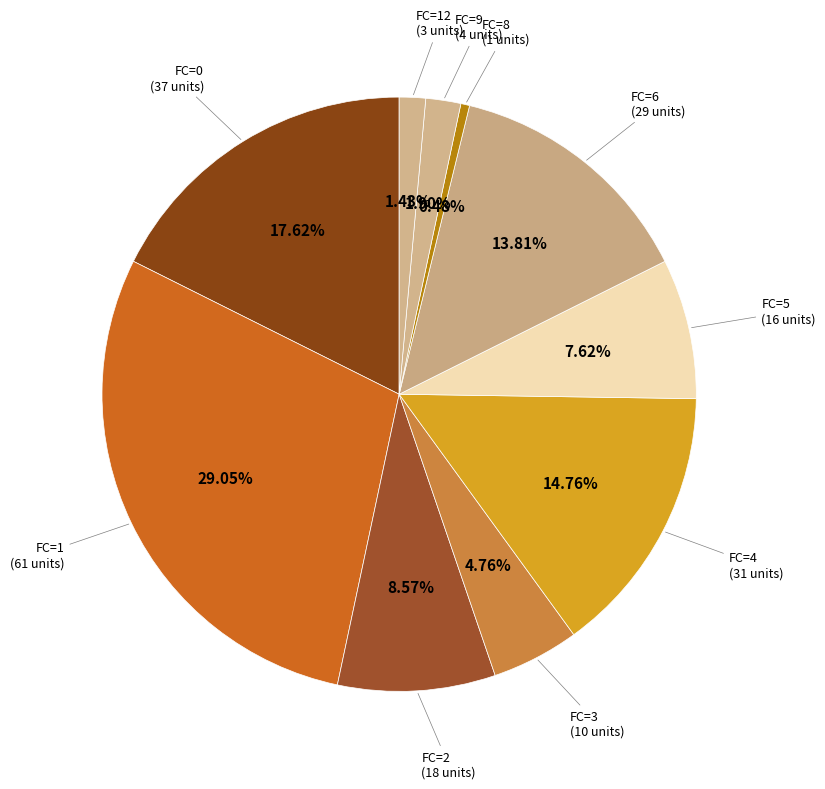

Which slice is the smallest?

FC=8